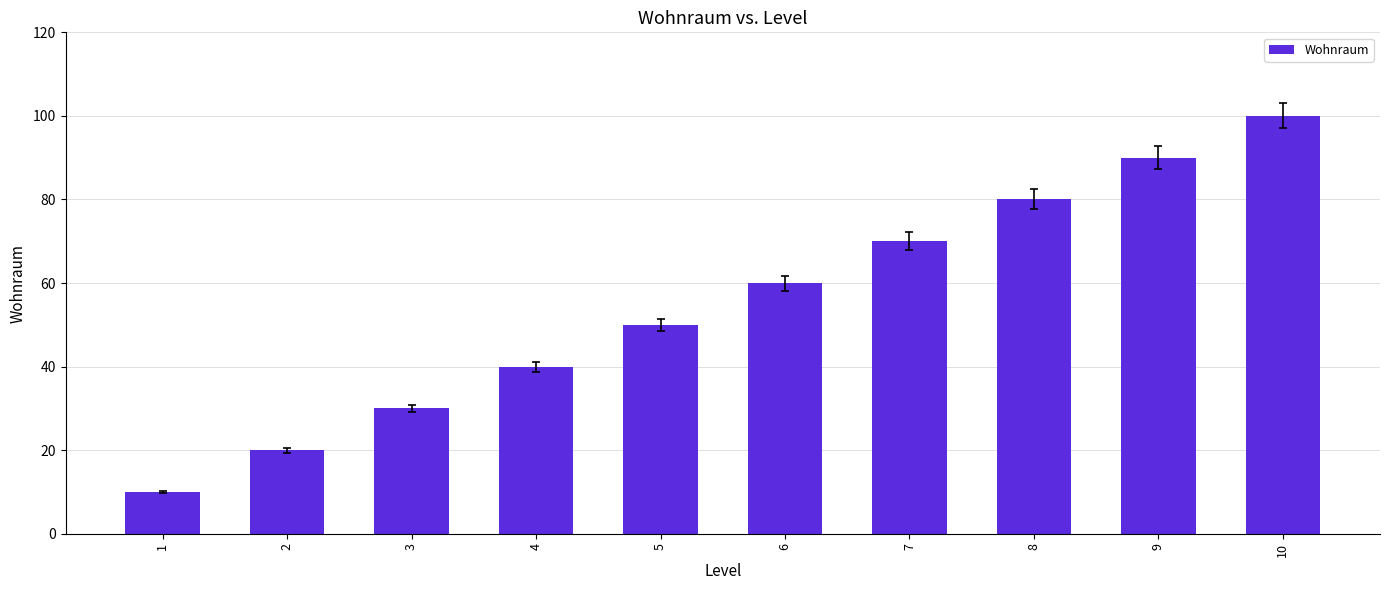

Count the values in the range 30 to 80.

6